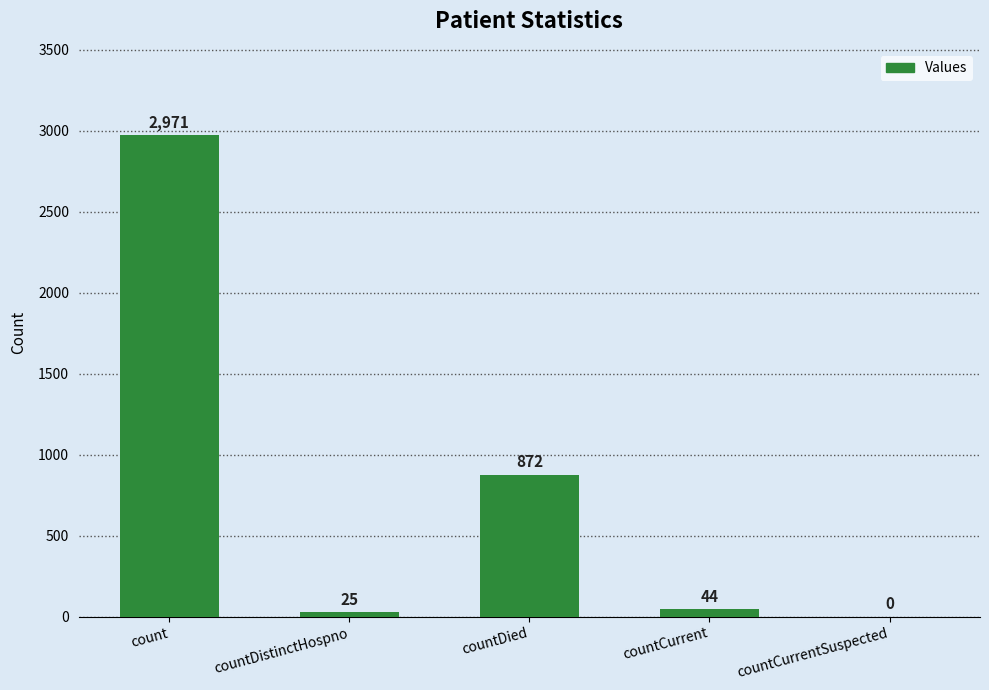

Is it true that the value at countCurrent is 44?

True